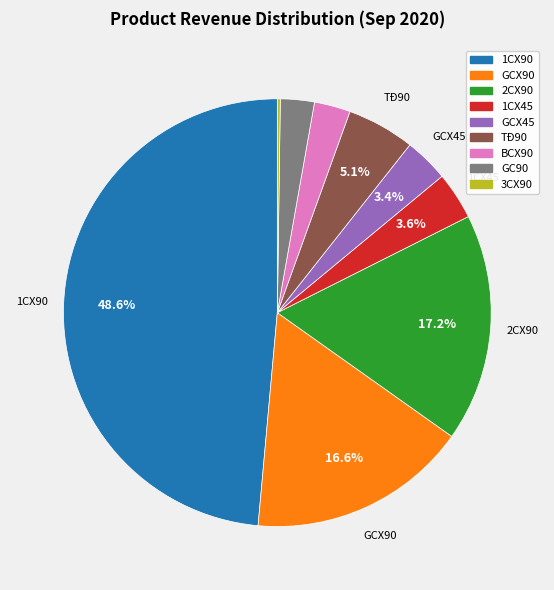

Does any single category account for the majority?

No